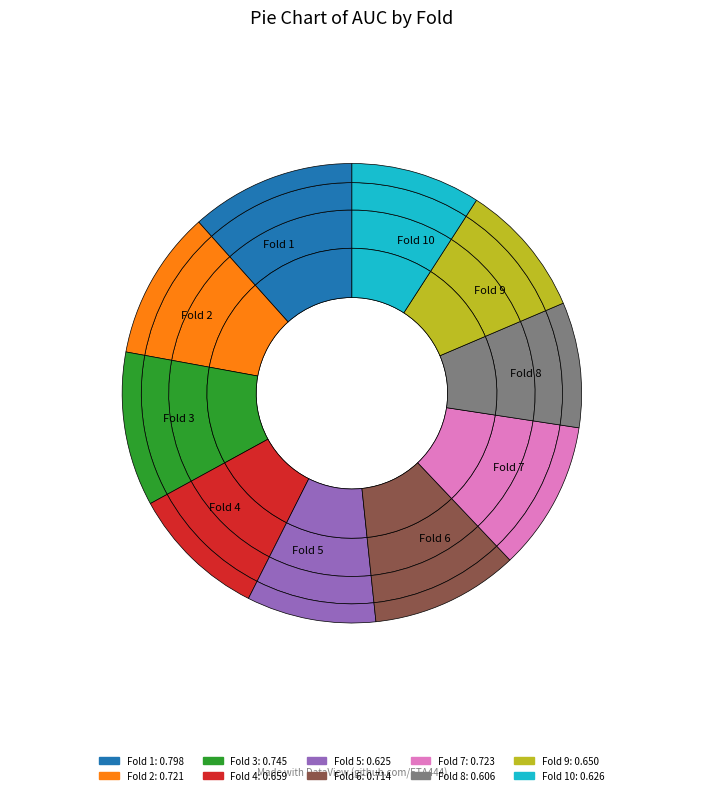

To the nearest percent, what portion does Fold 7 represent?

11%